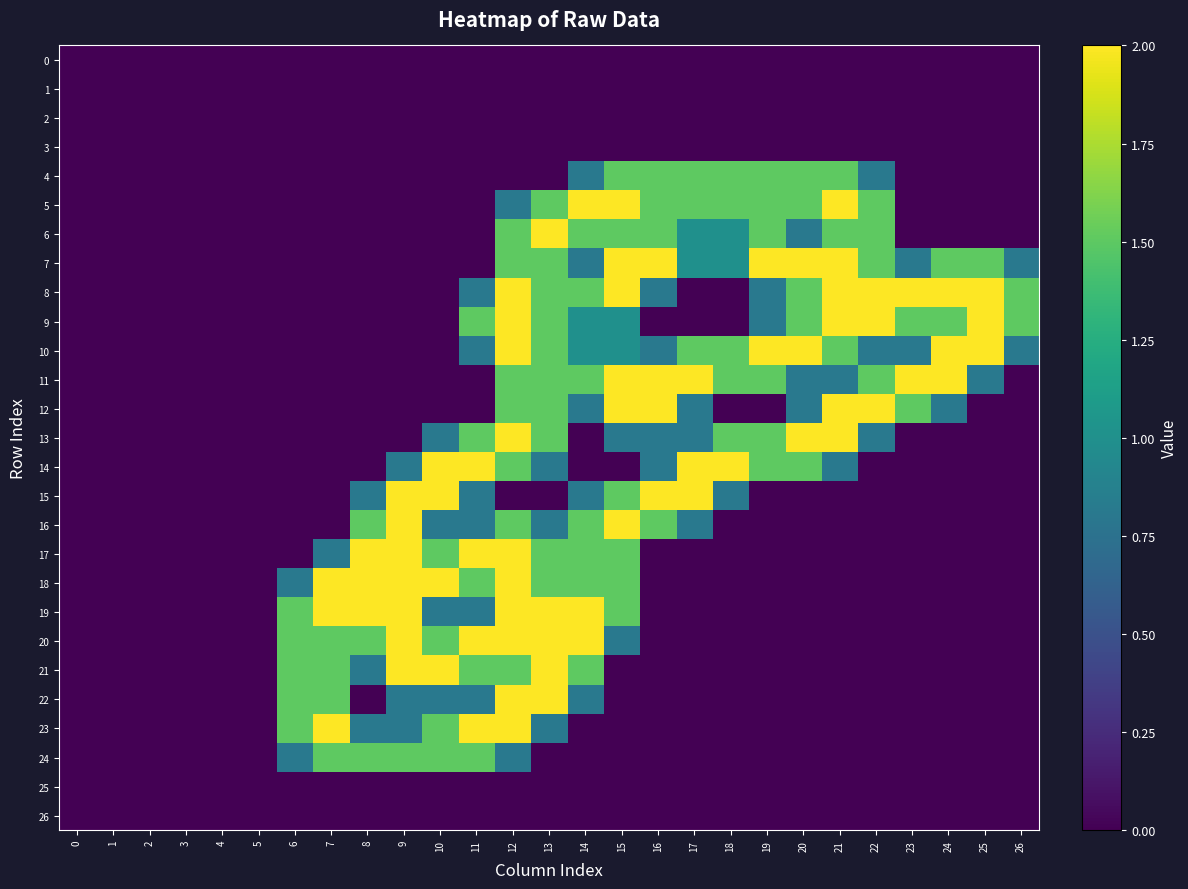

Rank the series at 26 from highest to lowest value.

8, 9, 7, 10, 0, 1, 2, 3, 4, 5, 6, 11, 12, 13, 14, 15, 16, 17, 18, 19, 20, 21, 22, 23, 24, 25, 26